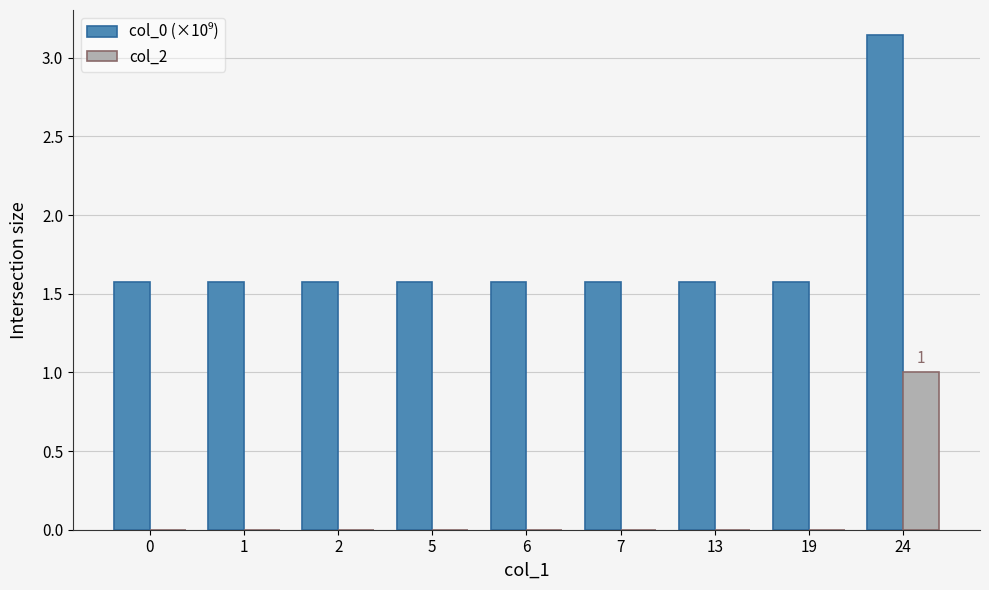

At which category is the sum across all series the highest?

24